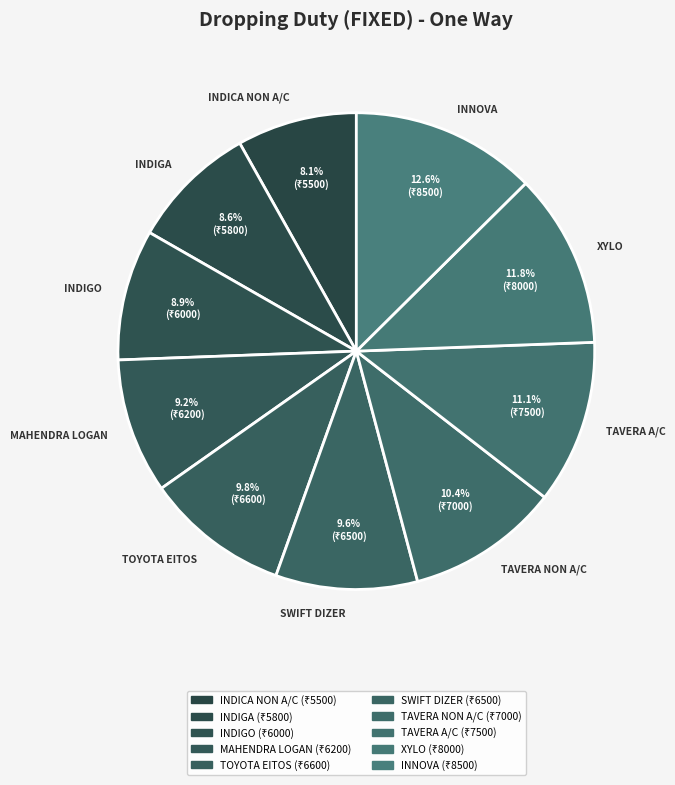

Which slice is the largest?

INNOVA